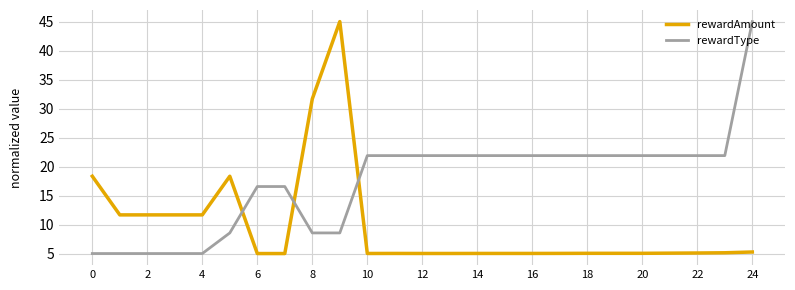

Which series has the largest total across all categories?

rewardType